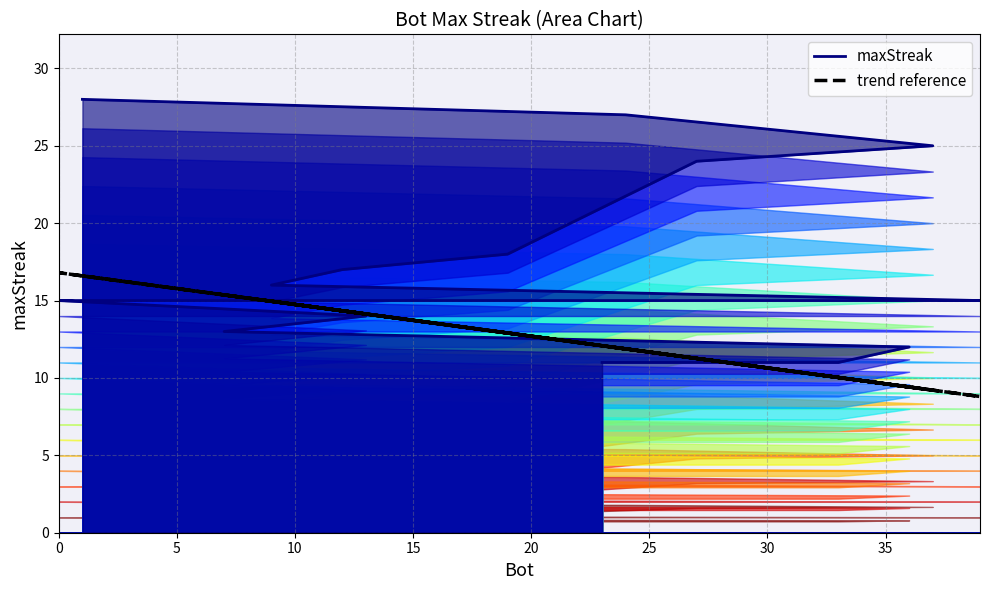

What is the label of the 5th point from the left?

20